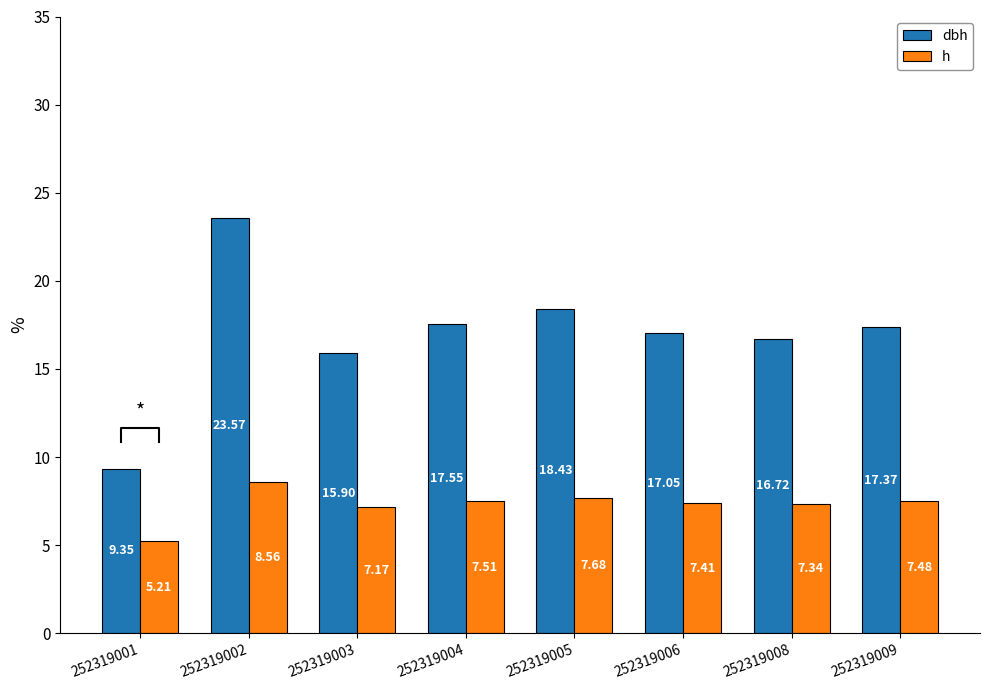

Where does the dbh series first go above 17?

252319002